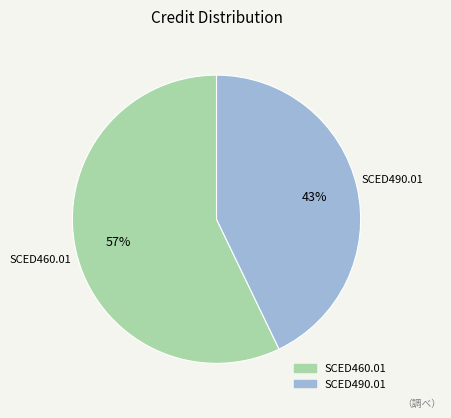

How many segments does this pie chart have?

2